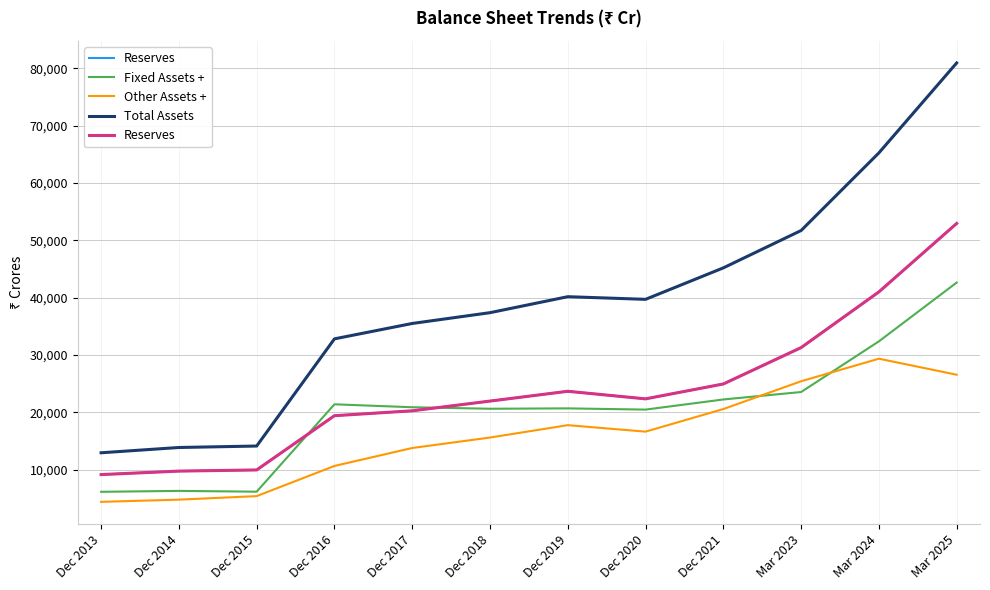

How many interior local peaks does the Reserves series have?

1